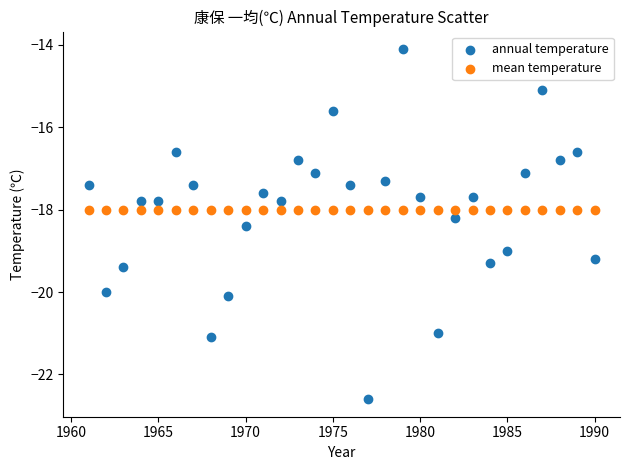

Which series contains the highest Y value?

annual temperature